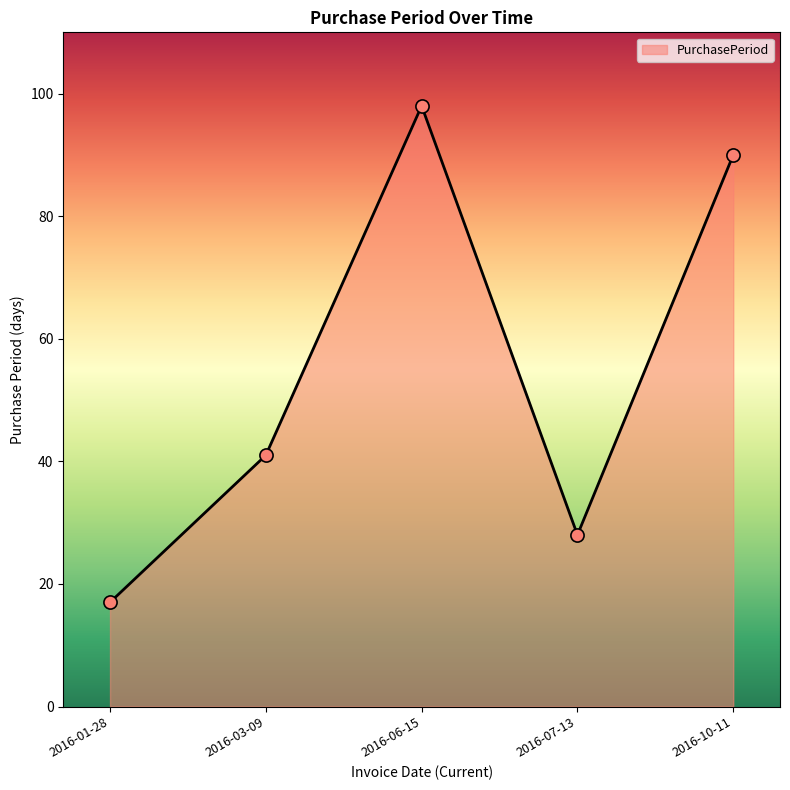

Approximately how many times larger is the value at 2016-07-13 compared to 2016-03-09?

0.7